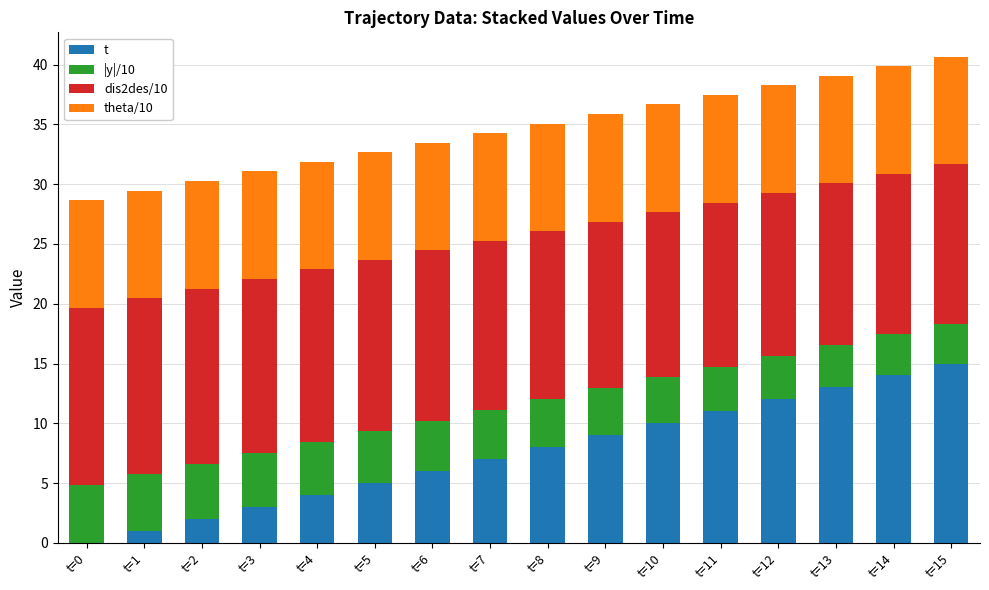

Which series has the largest range (max minus min)?

t